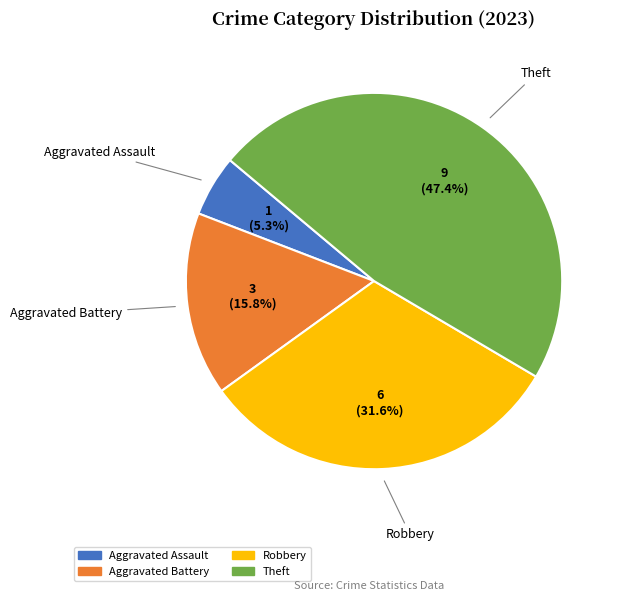

Is there a majority slice in this chart?

No